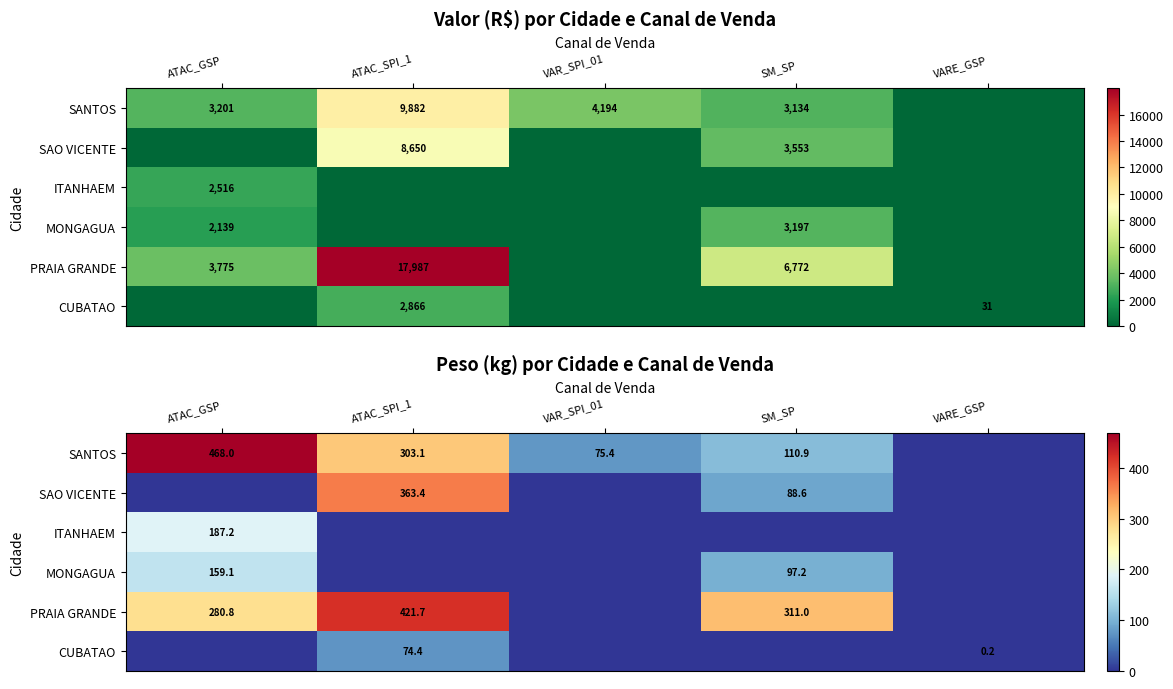

What is the average value of the ITANHAEM series?

37.4